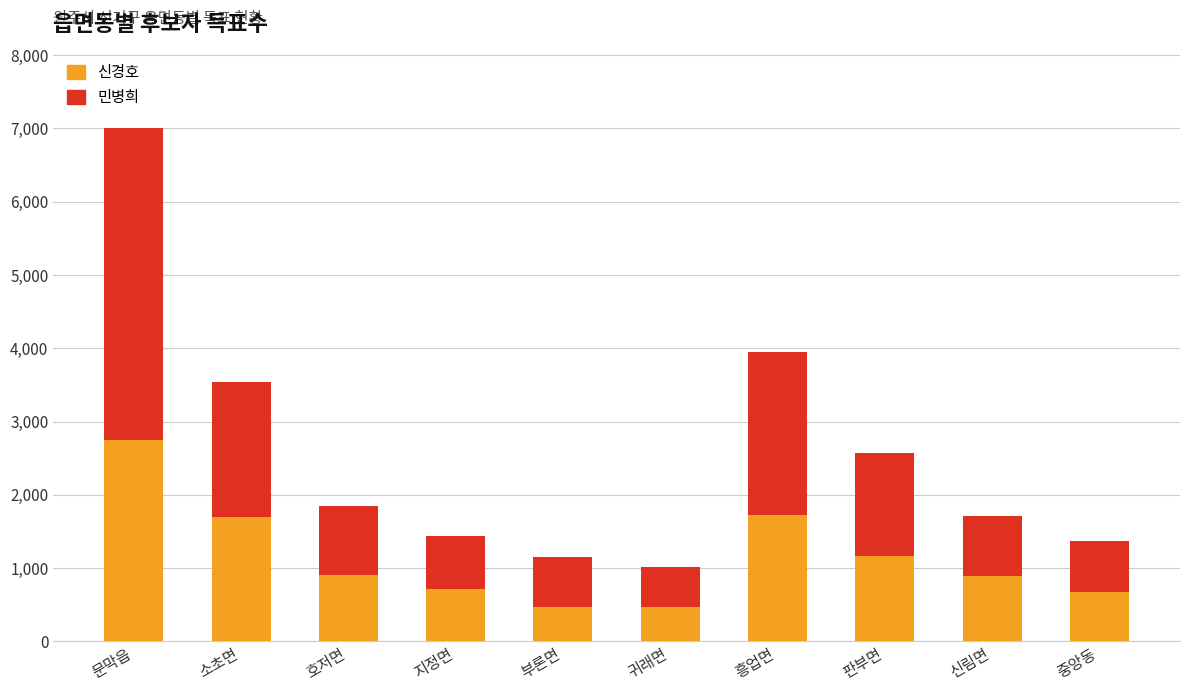

What is the maximum value for 신경호?

2749